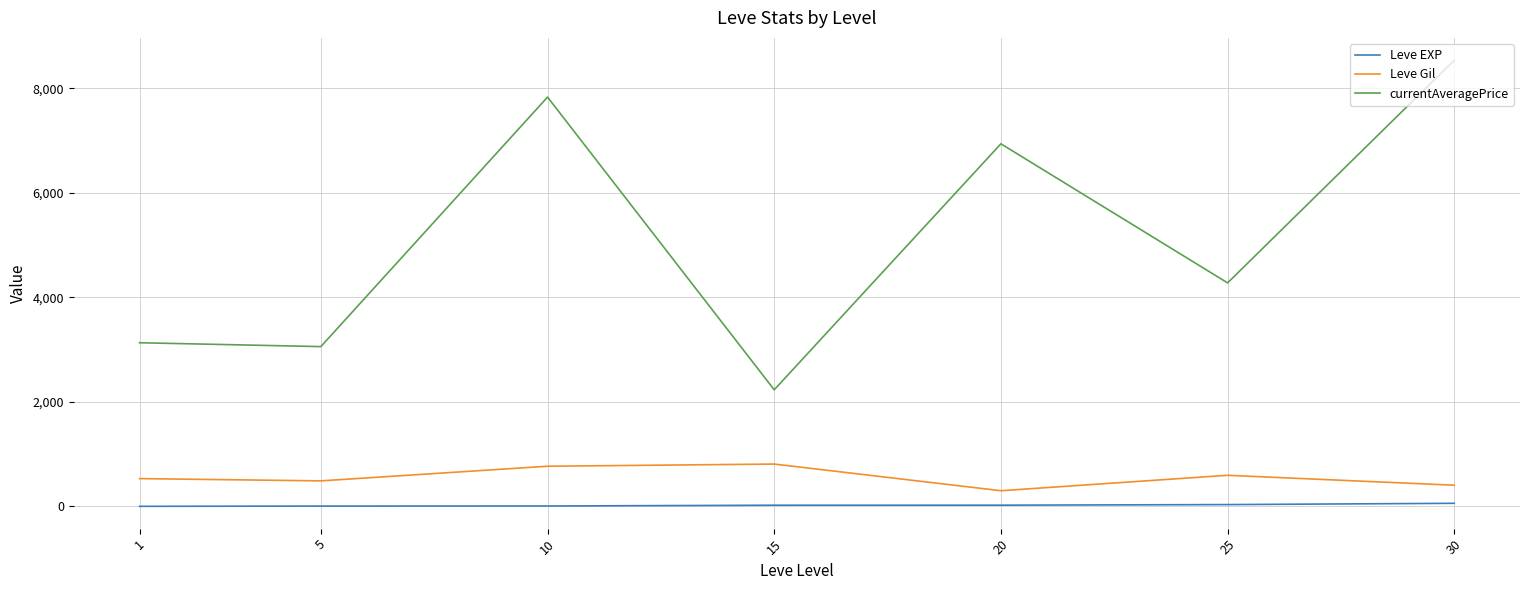

What is the sum of the Leve Gil values at 15 and 20?

1110.0